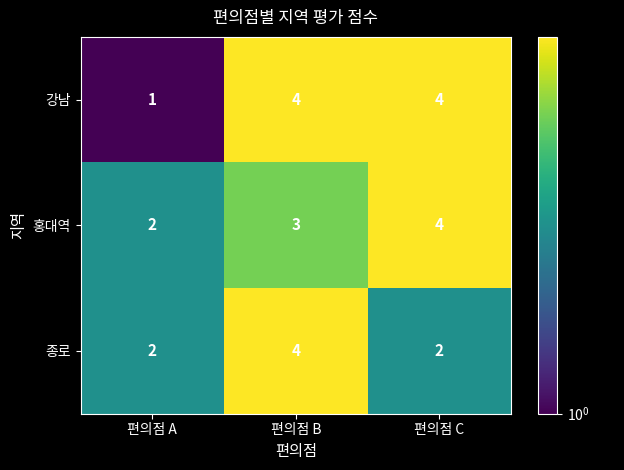

Read the 종로 value at 편의점 B.

4